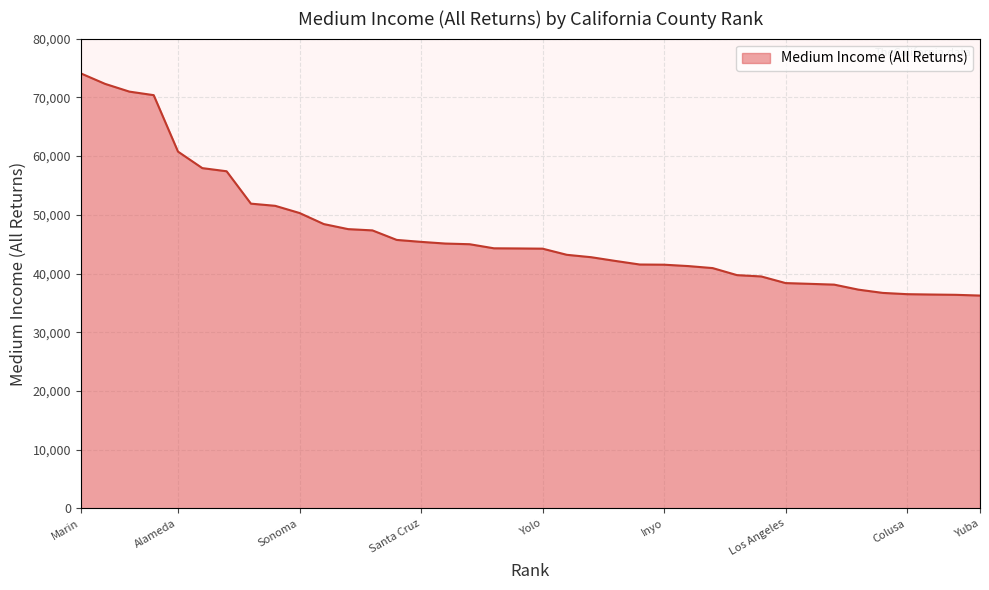

What is the greatest value displayed?

74077